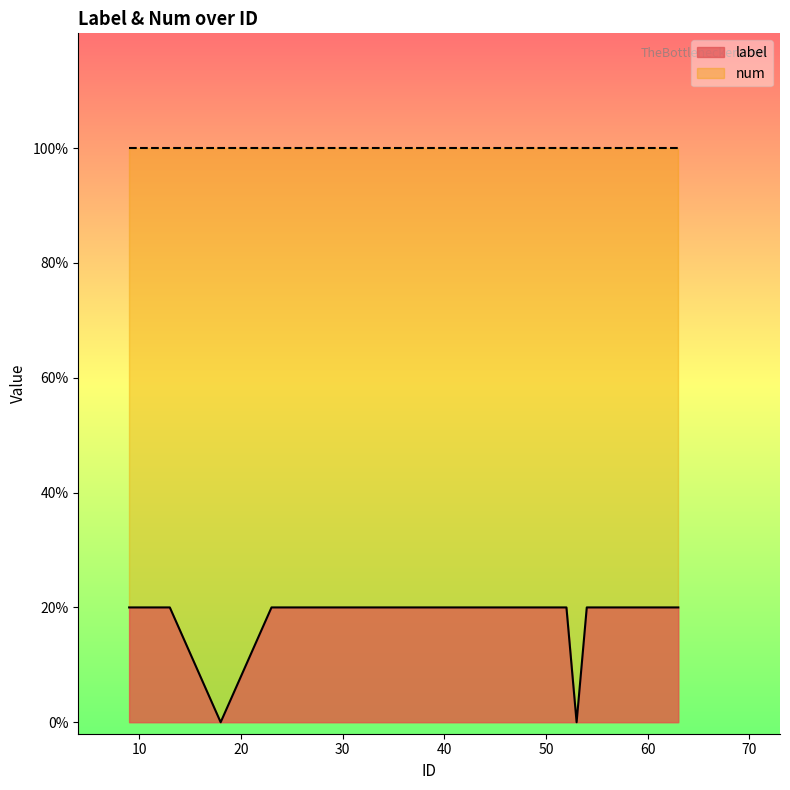

Rank the categories by value from highest to lowest.

9, 12, 13, 23, 24, 30, 32, 38, 39, 43, 47, 50, 52, 54, 55, 56, 61, 63, 18, 53